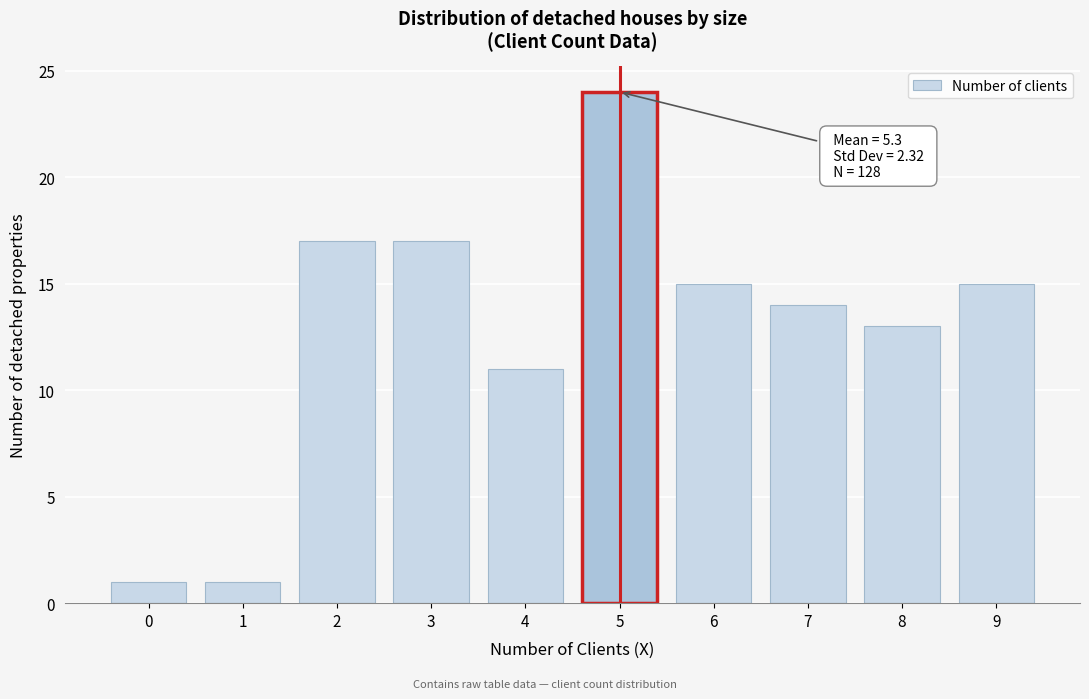

Reading left to right, what are all the values shown in this chart?

1	1	17	17	11	24	15	14	13	15